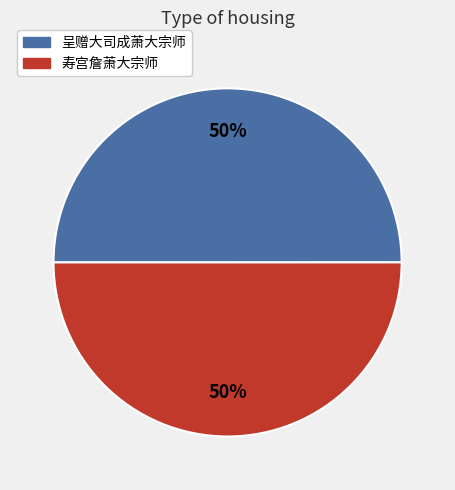

To the nearest percent, what percentage of the pie is 呈赠大司成萧大宗师?

50%